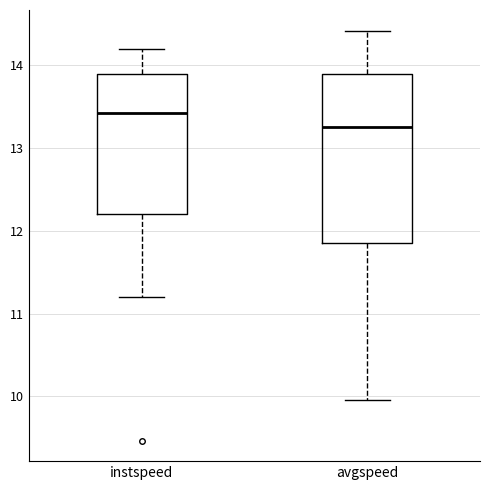

Which box has the highest median line?

instspeed